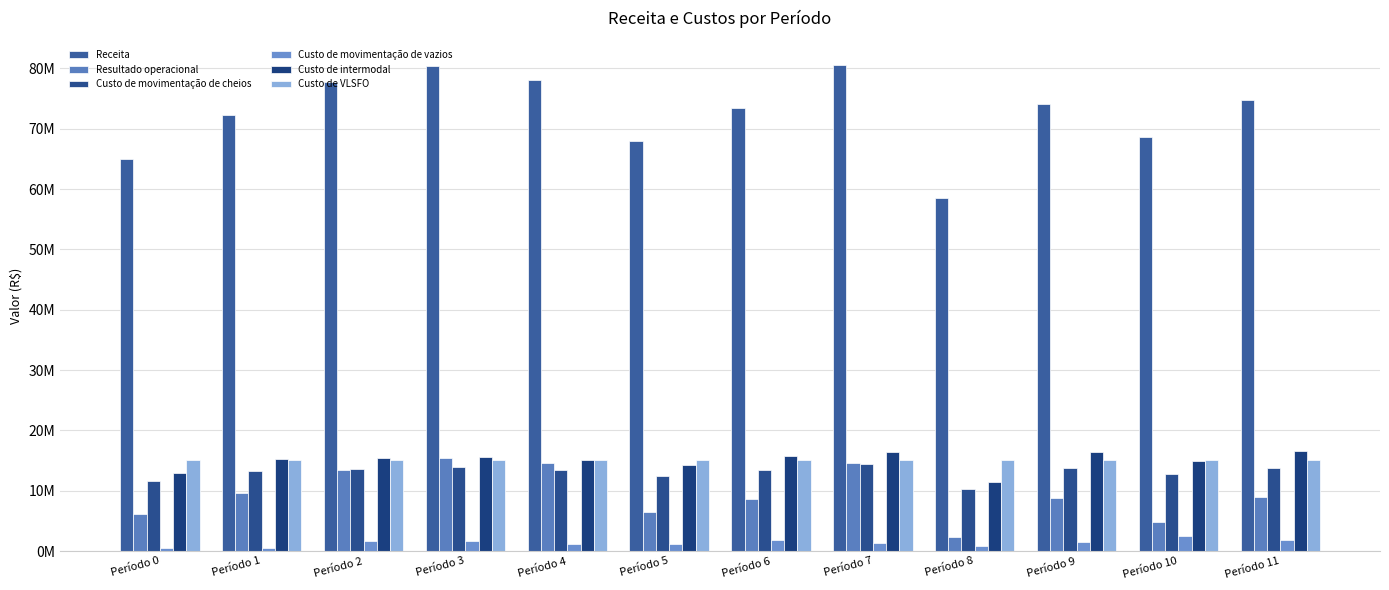

What are all the series names shown in the legend?

Receita, Resultado operacional, Custo de movimentação de cheios, Custo de movimentação de vazios, Custo de intermodal, Custo de VLSFO